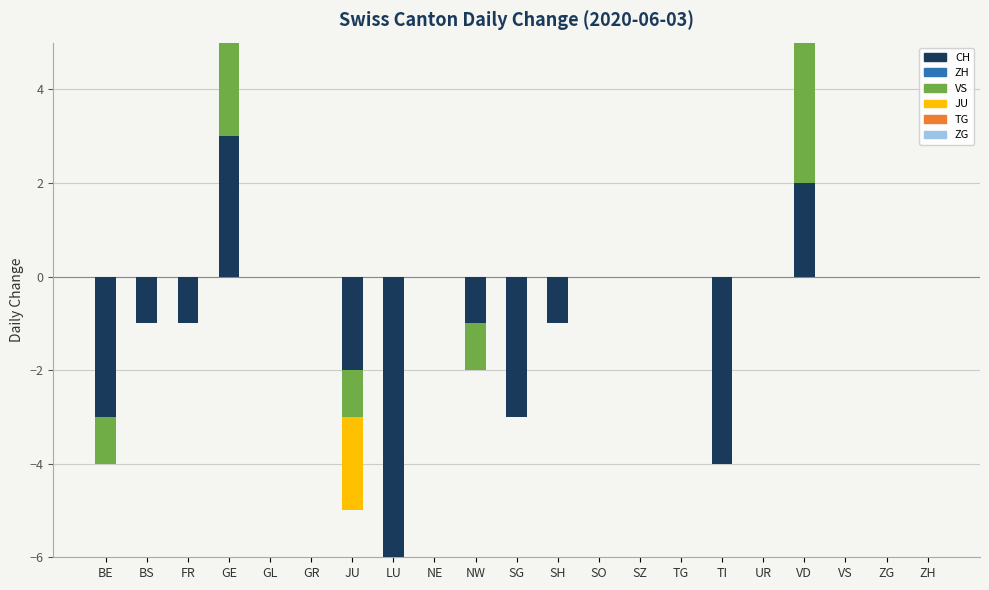

Is it true that VS equals 0 at TG?

True